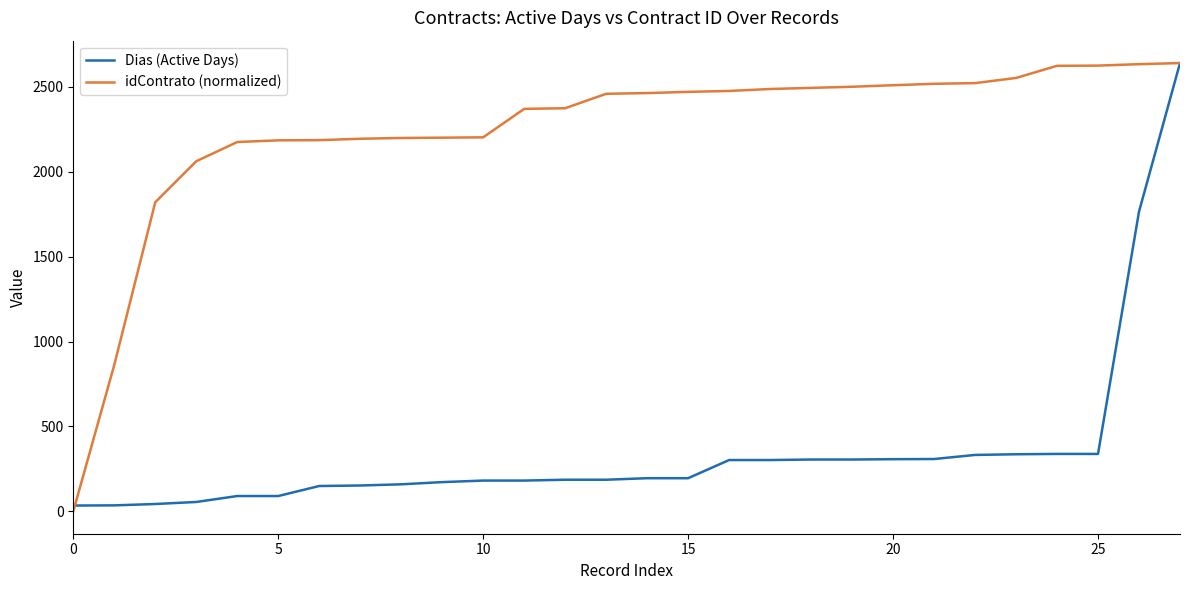

Which series has the largest total across all categories?

idContrato (normalized)